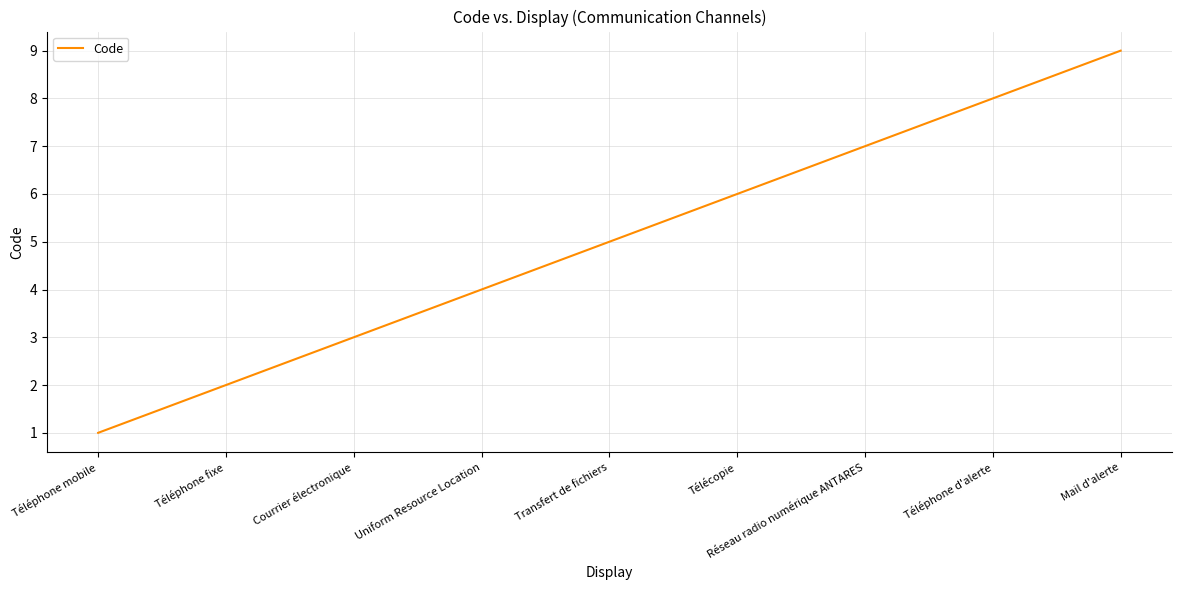

Reading right to left, what are all the values shown in this chart?

9	8	7	6	5	4	3	2	1